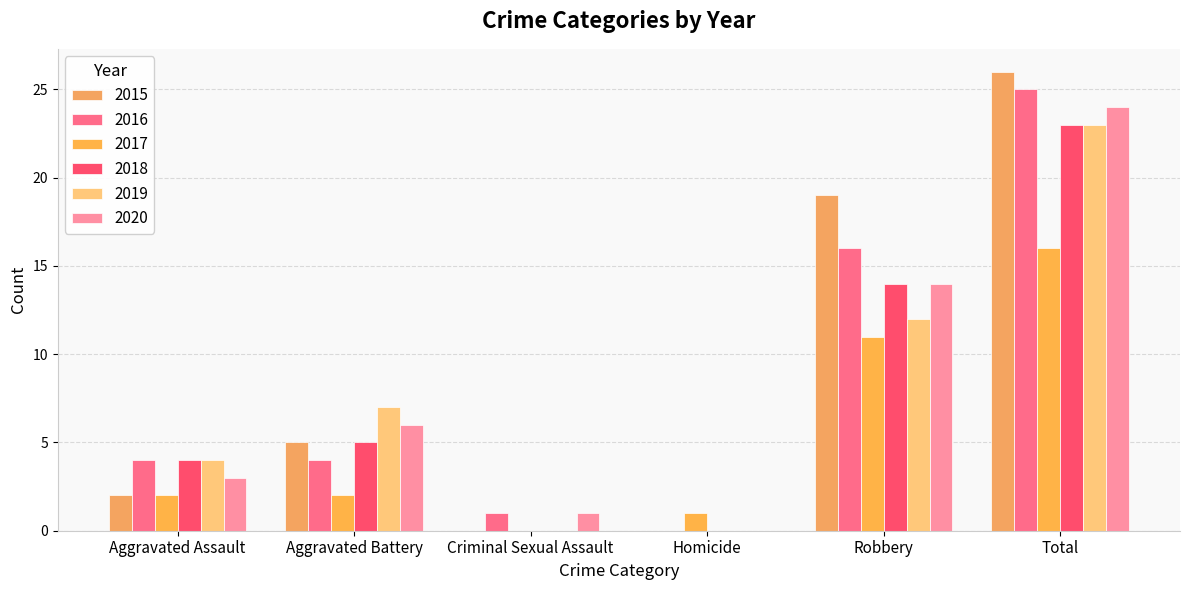

At which label does 2020 first exceed 6?

Robbery